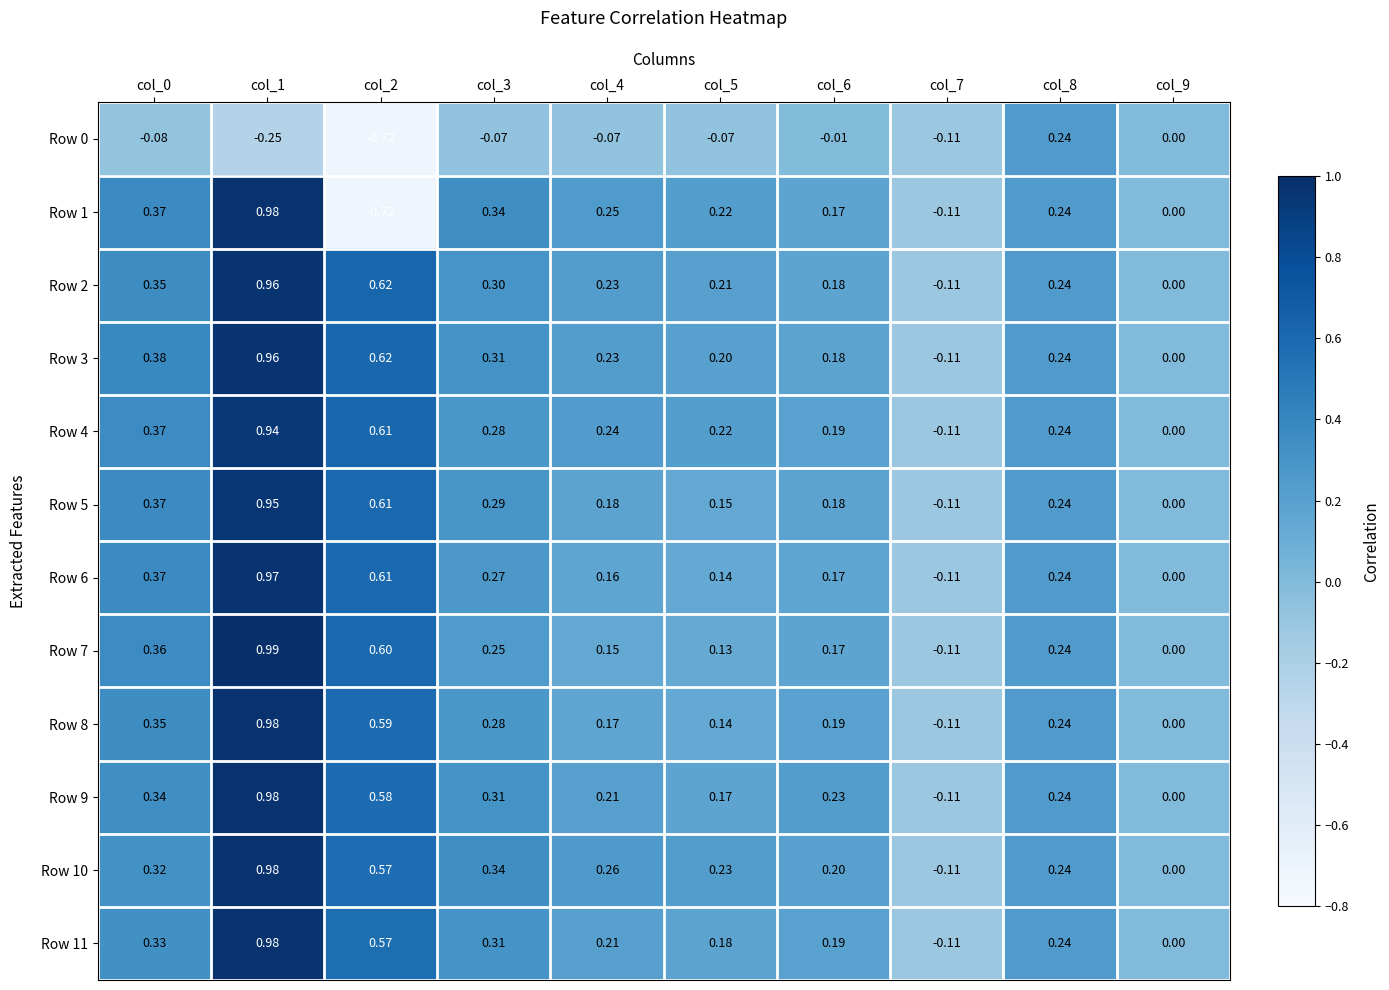

Is the value of Row 7 at col_8 greater than the value of Row 2 at col_7?

Yes